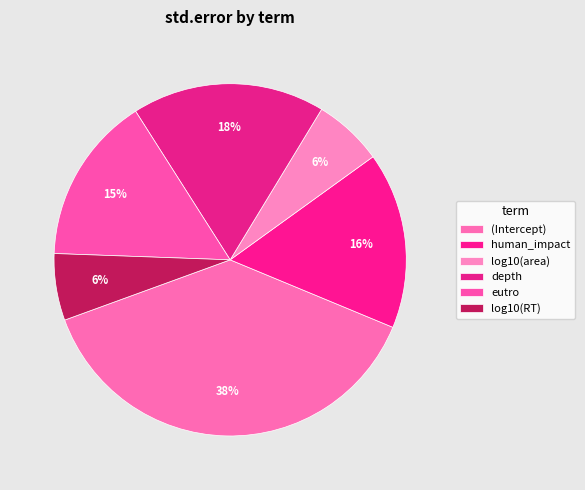

To the nearest percent, what portion does (Intercept) represent?

38%